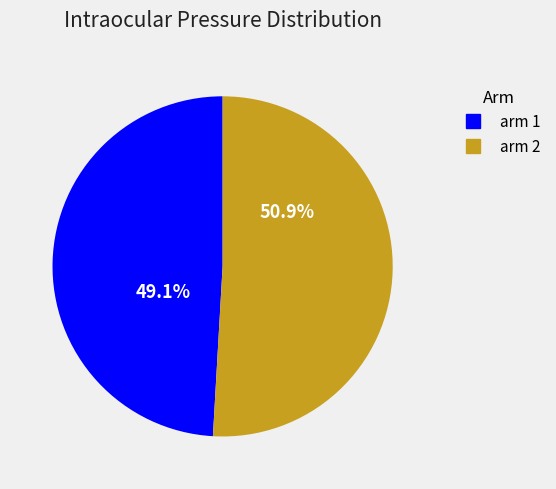

Count the number of slices in the pie.

2